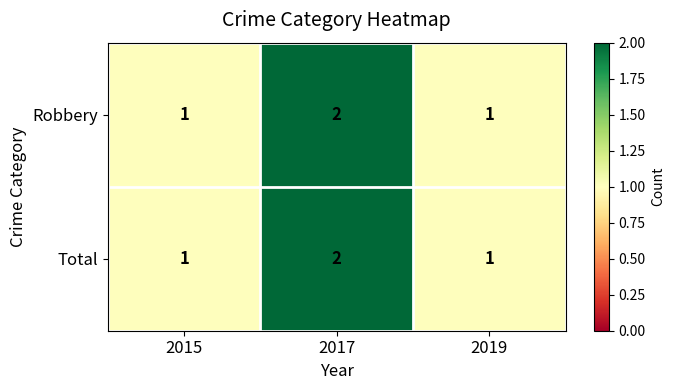

Reading left to right, what are all the values shown in this chart?

Robbery: 2015=1	2017=2	2019=1
Total: 2015=1	2017=2	2019=1